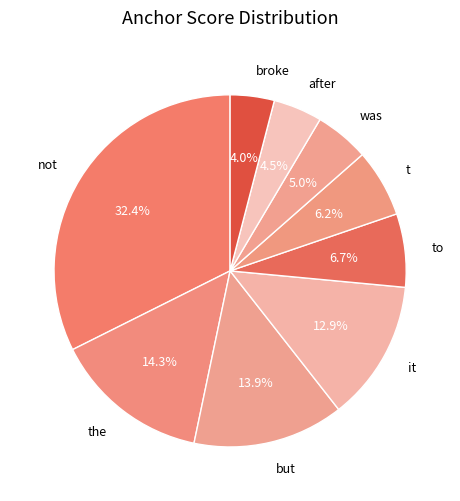

Does any single category account for the majority?

No